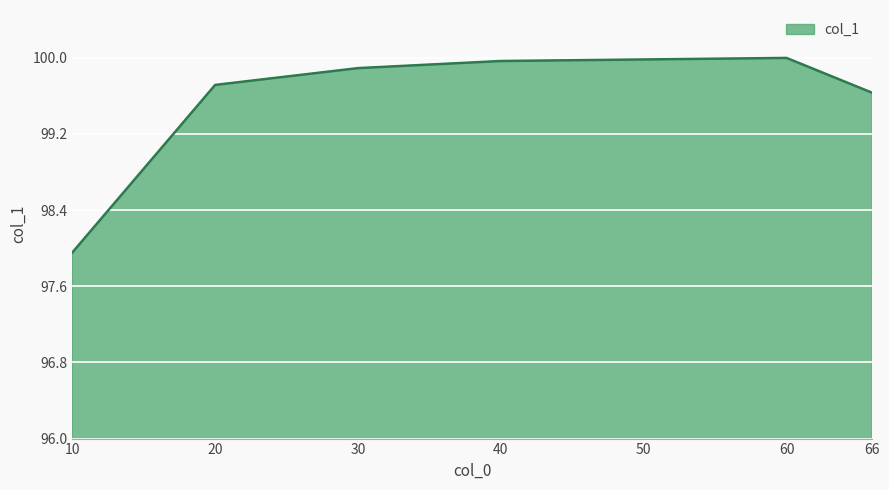

What is the difference between the values at 30 and 10?

1.9